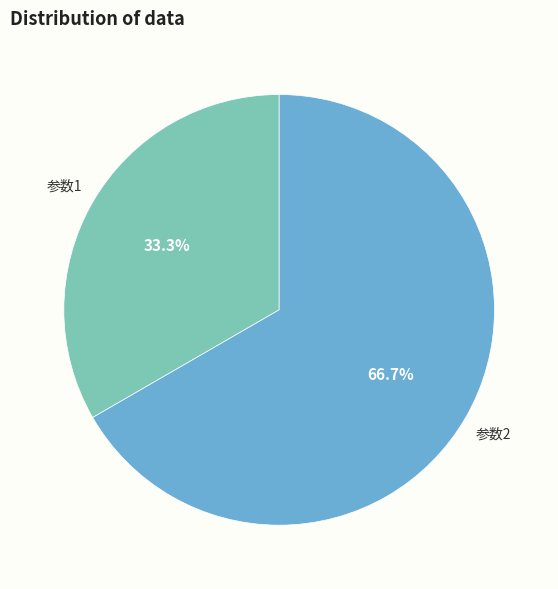

Approximately how many times larger is the value at 参数1 compared to 参数2?

0.5